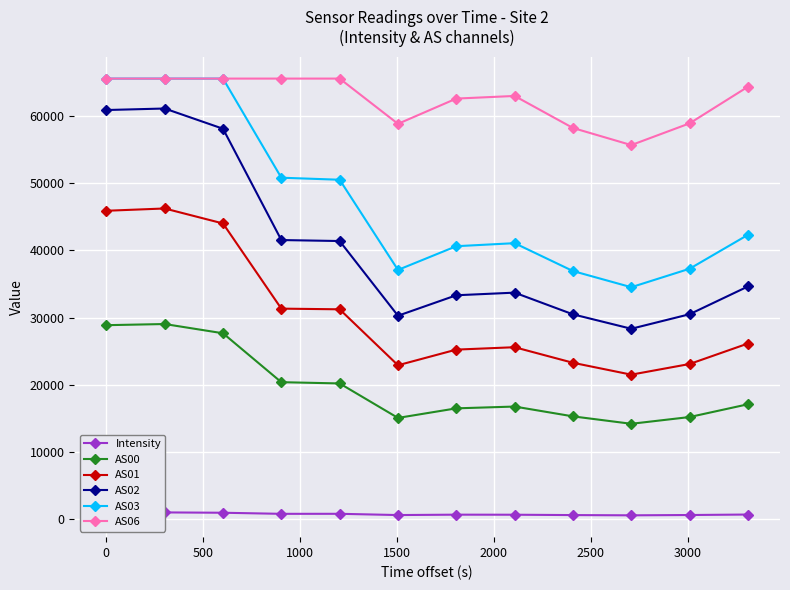

What is the lowest value of the AS06 series?

55647